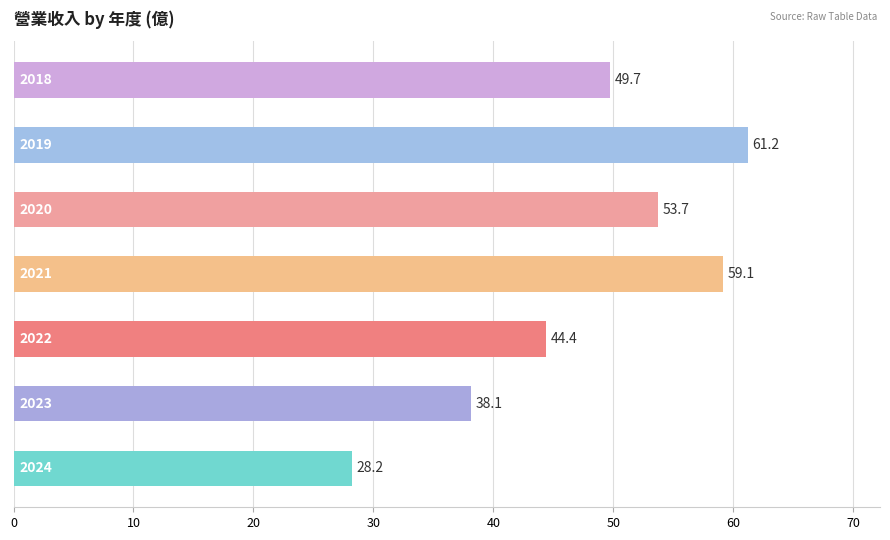

What is the difference between the maximum and minimum values?

33.0